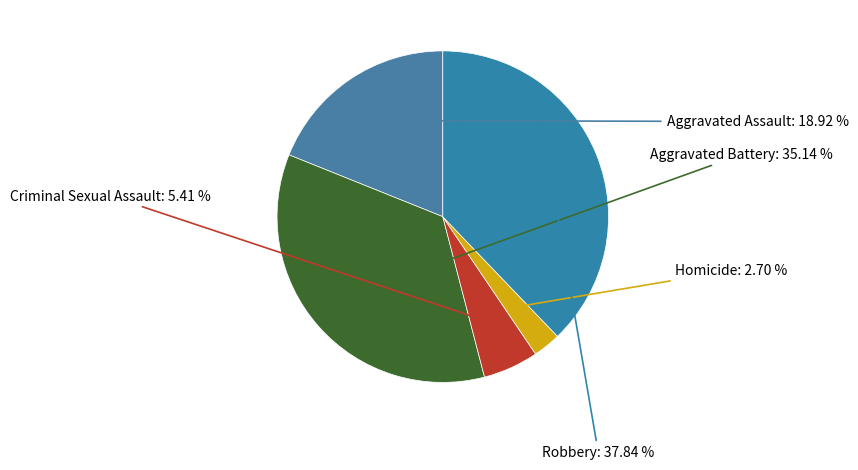

To the nearest percent, what is the difference between the largest and smallest slice percentages?

35%